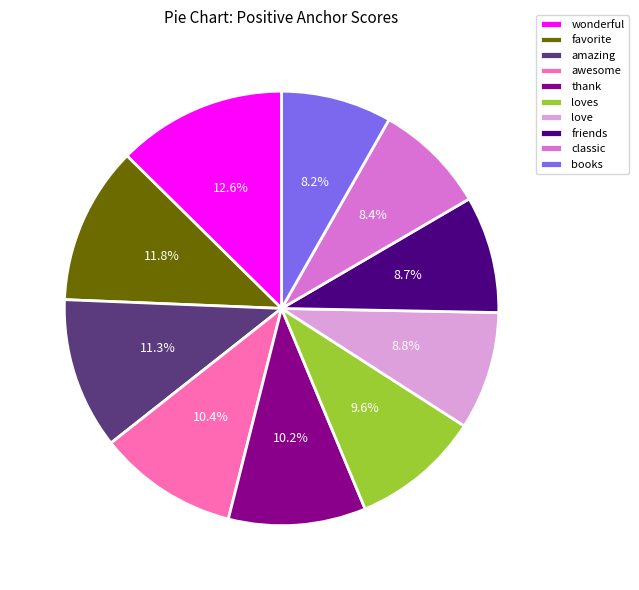

Count the number of slices in the pie.

10